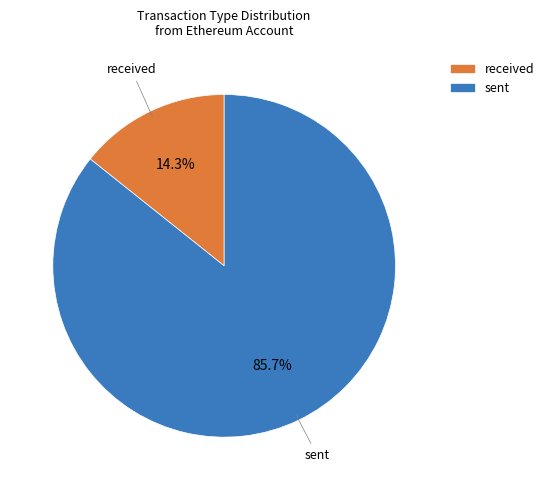

Is there a majority slice in this chart?

Yes